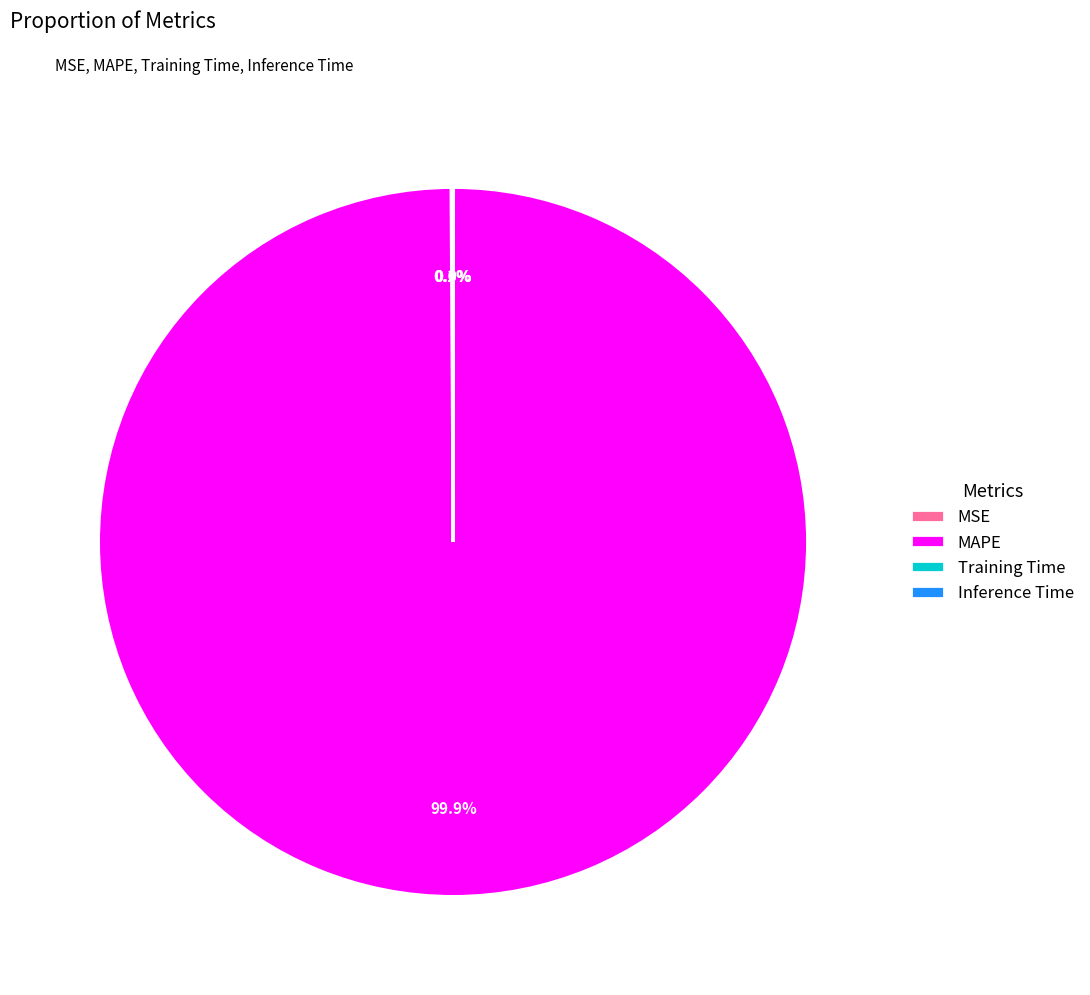

How much of the chart is everything except MAPE?

0.1%